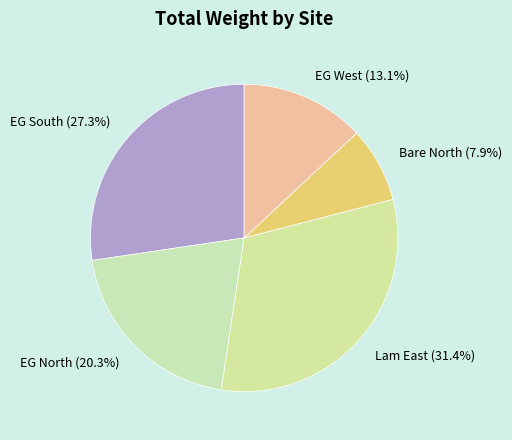

Between EG West (13.1%) and EG North (20.3%), which is larger?

EG North (20.3%)